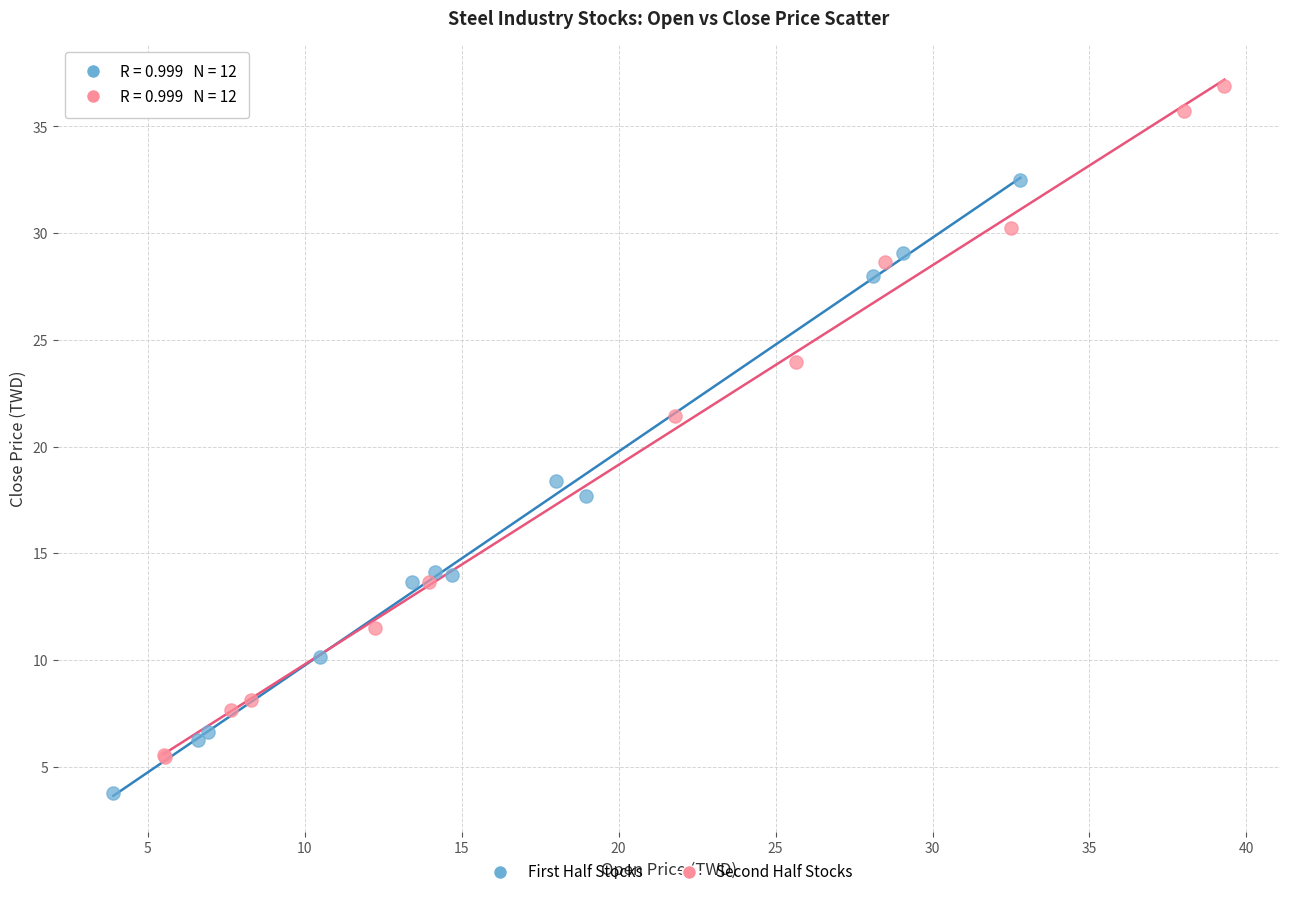

Which series reaches the minimum Y coordinate?

First Half Stocks